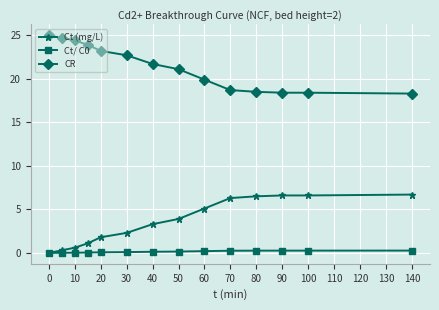

True or false: CR and Ct/ C0 intersect in this chart.

False